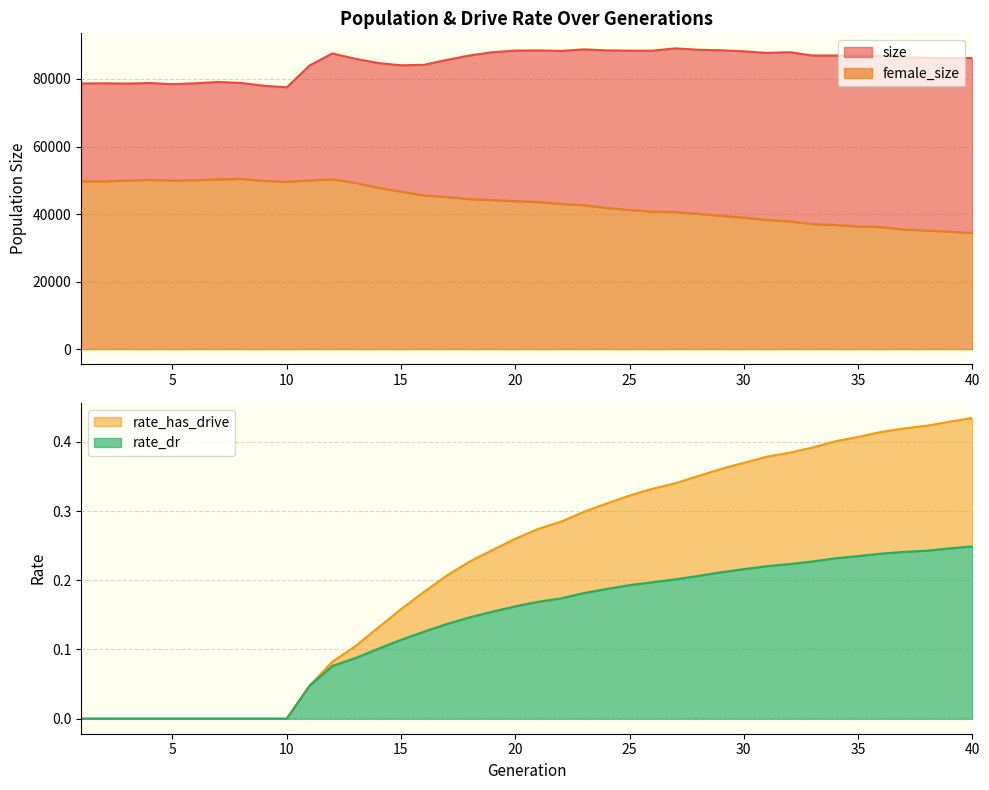

How many series are shown in this chart?

4